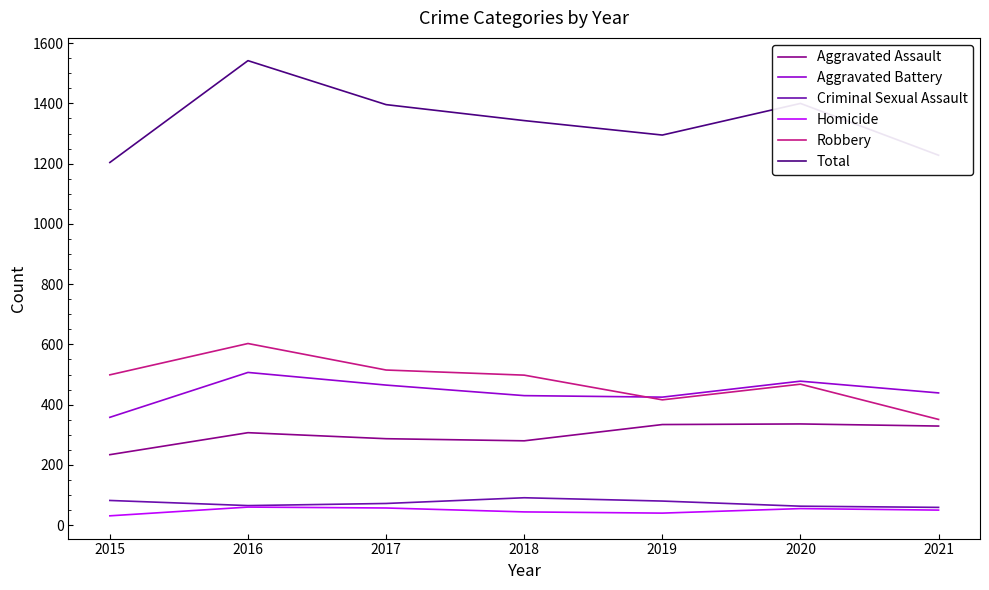

What is the approximate value of Robbery at 2017, to the nearest 50?

500